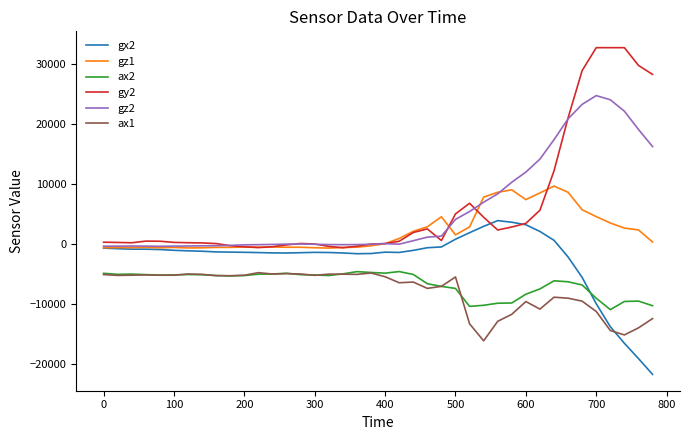

True or false: ax1 and gz2 intersect in this chart.

False